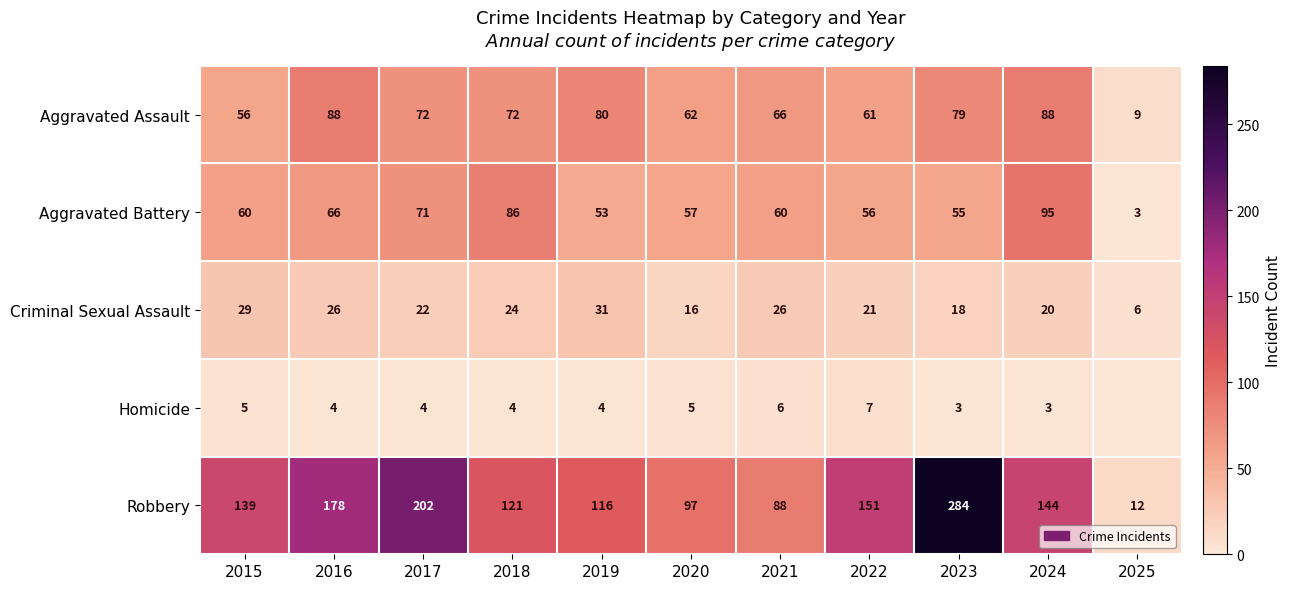

True or false: Homicide has a value of 9 at 2021.

False